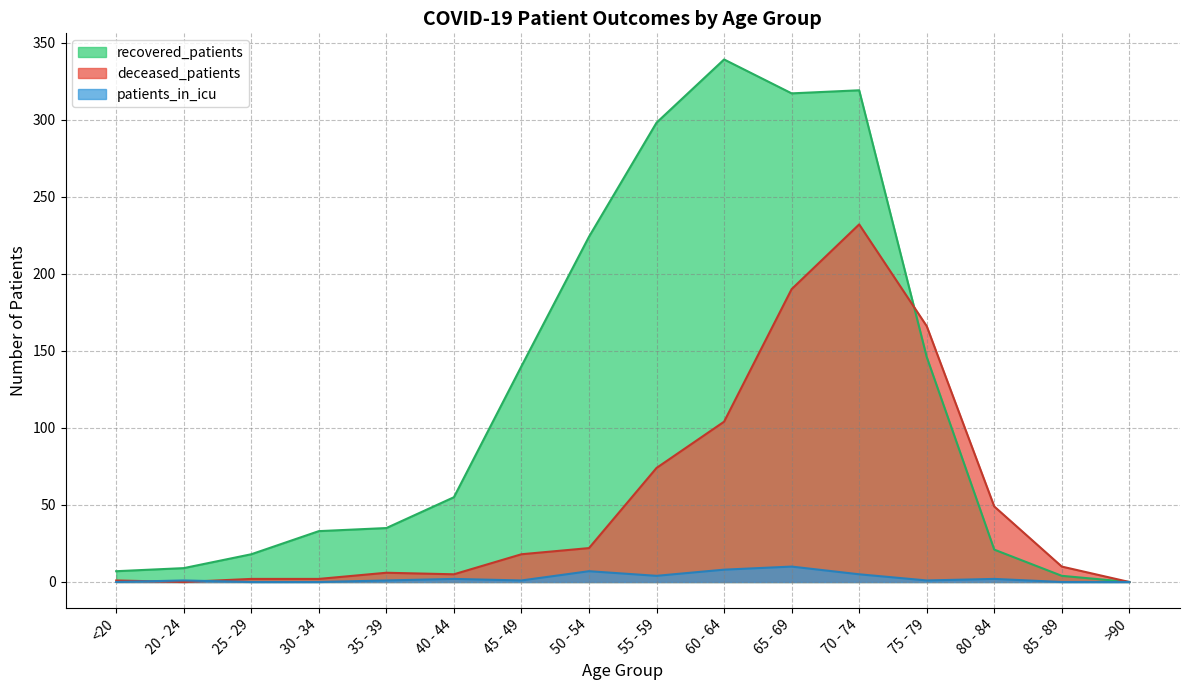

Rank the series by their average value, from highest to lowest.

recovered_patients, deceased_patients, patients_in_icu